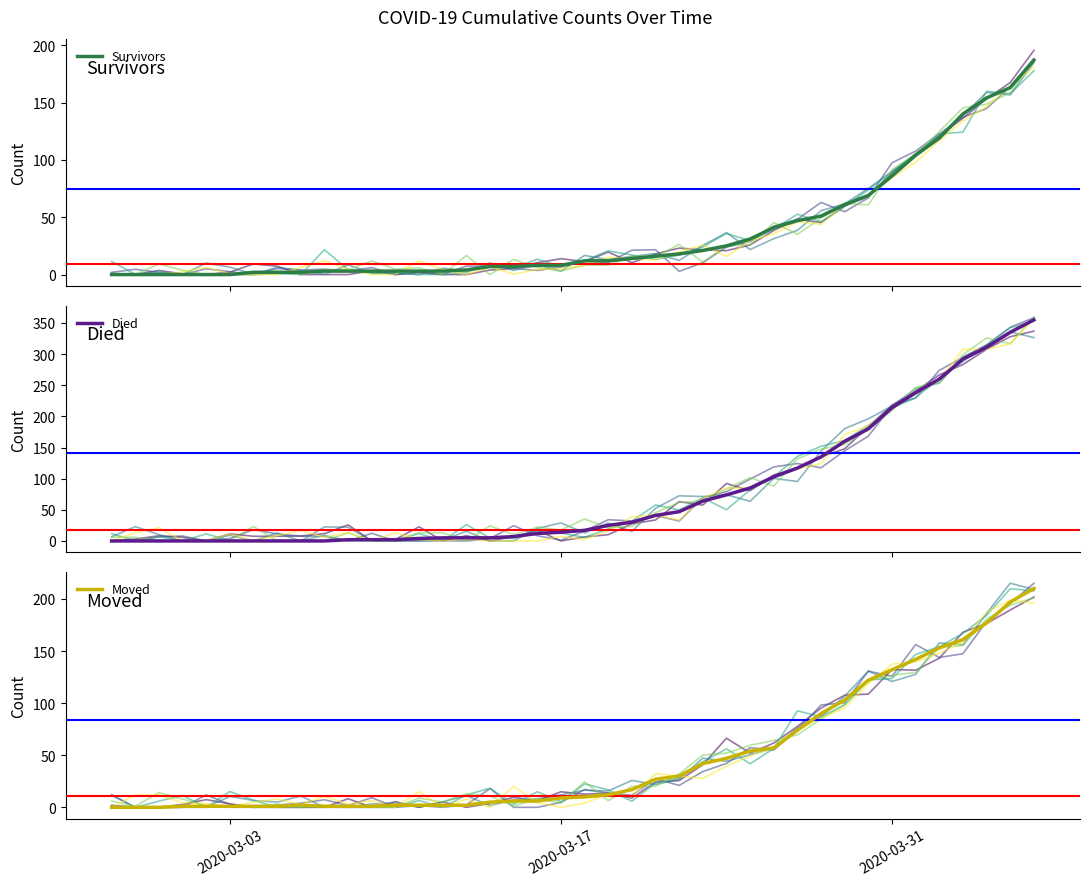

Which series has the widest spread of values?

Died